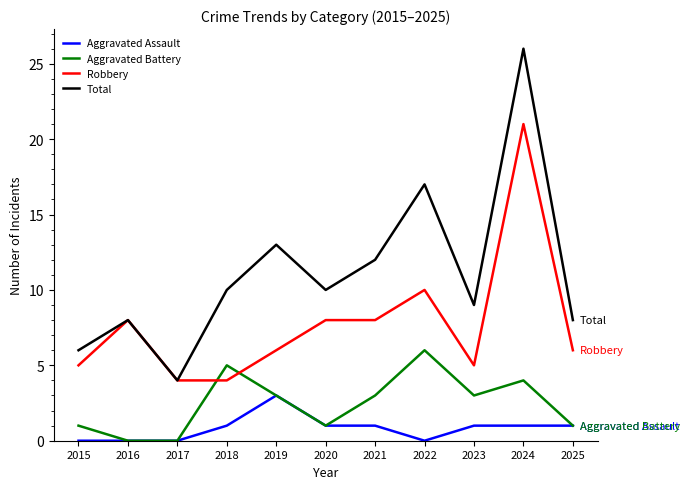

True or false: Aggravated Assault and Robbery cross at least once.

False